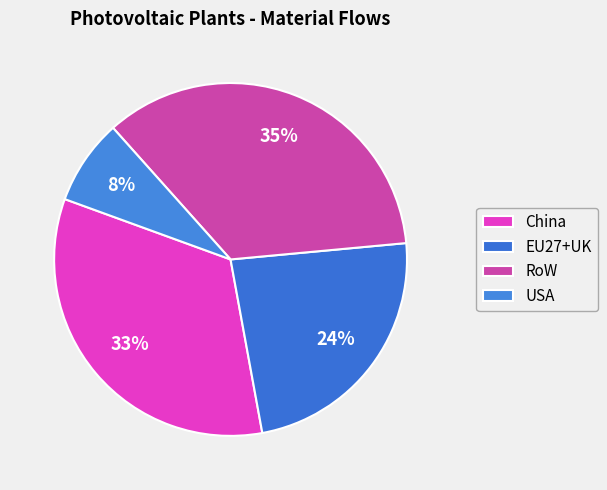

Is RoW the majority of the pie?

No